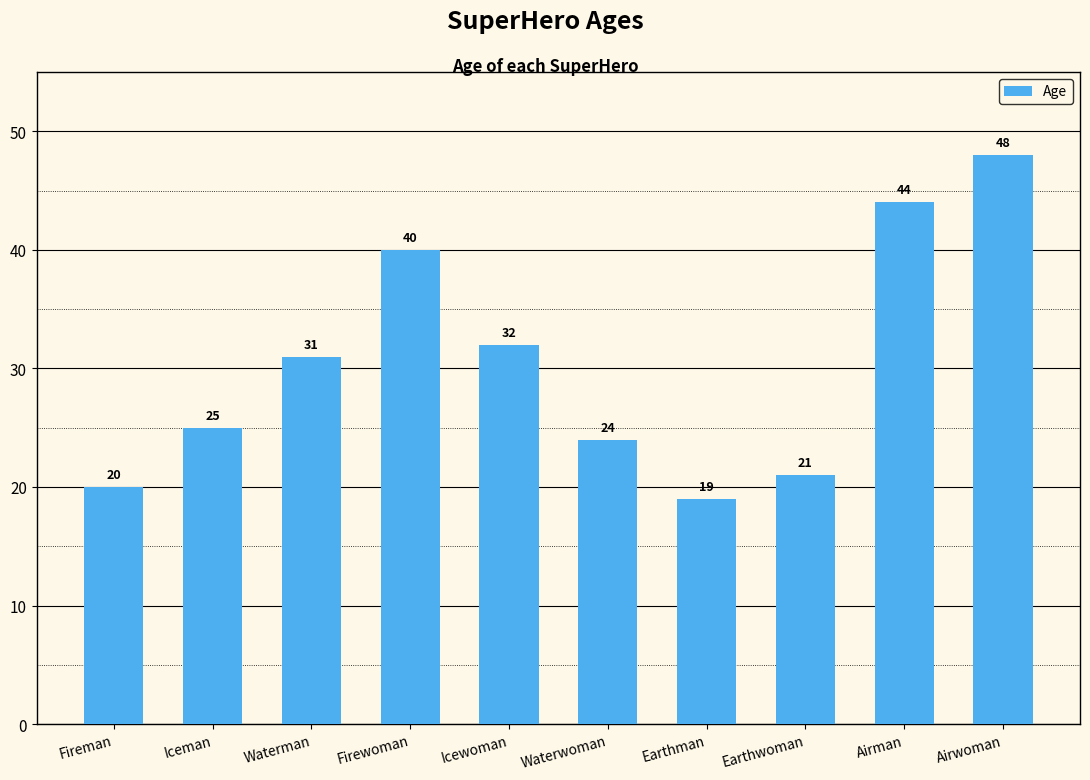

Rank the categories by value from highest to lowest.

Airwoman, Airman, Firewoman, Icewoman, Waterman, Iceman, Waterwoman, Earthwoman, Fireman, Earthman